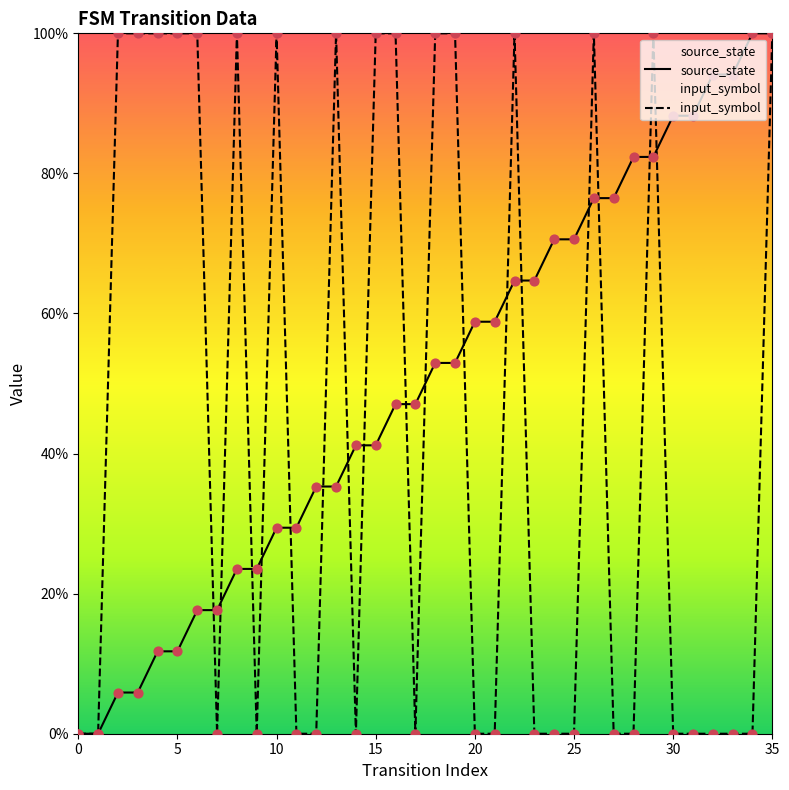

Which series has the largest total across all categories?

source_state